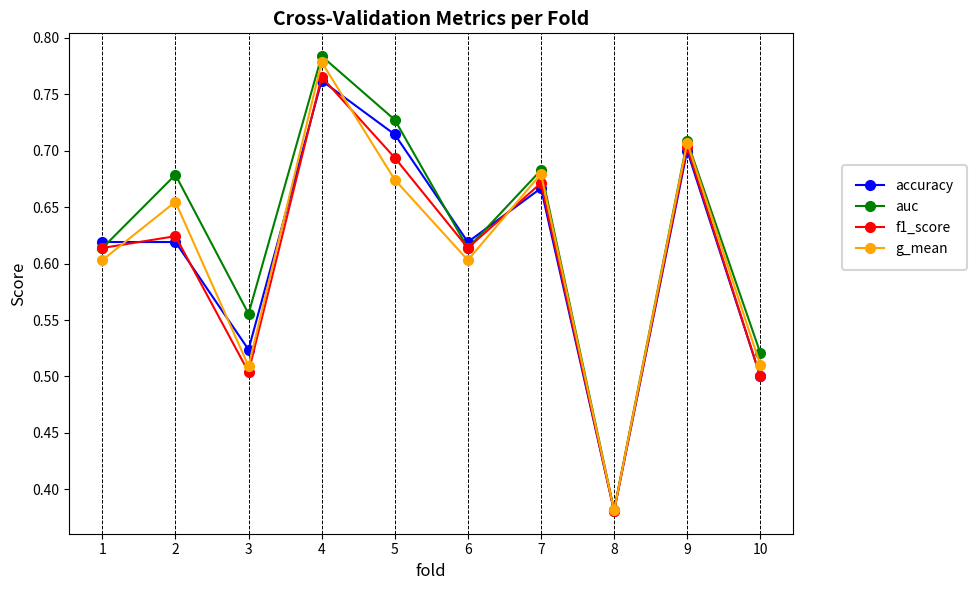

Where is auc nearest to the value 0?

8